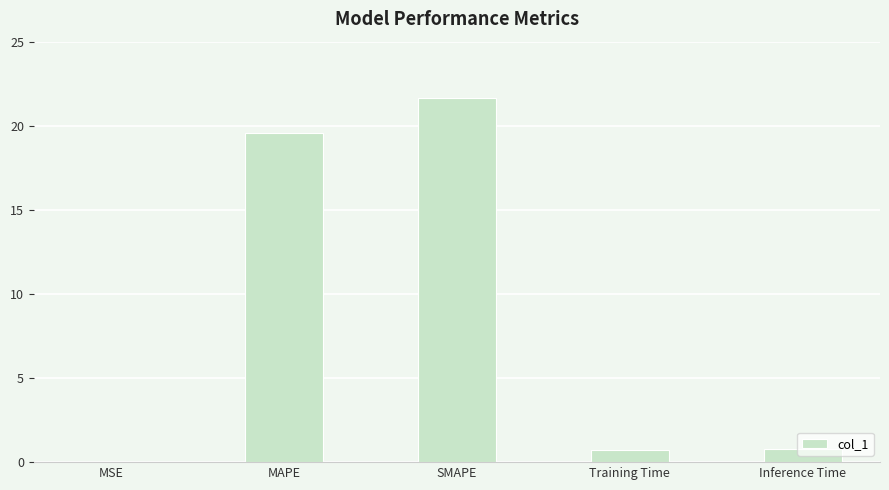

What is the change in value from MAPE to SMAPE?

+2.1